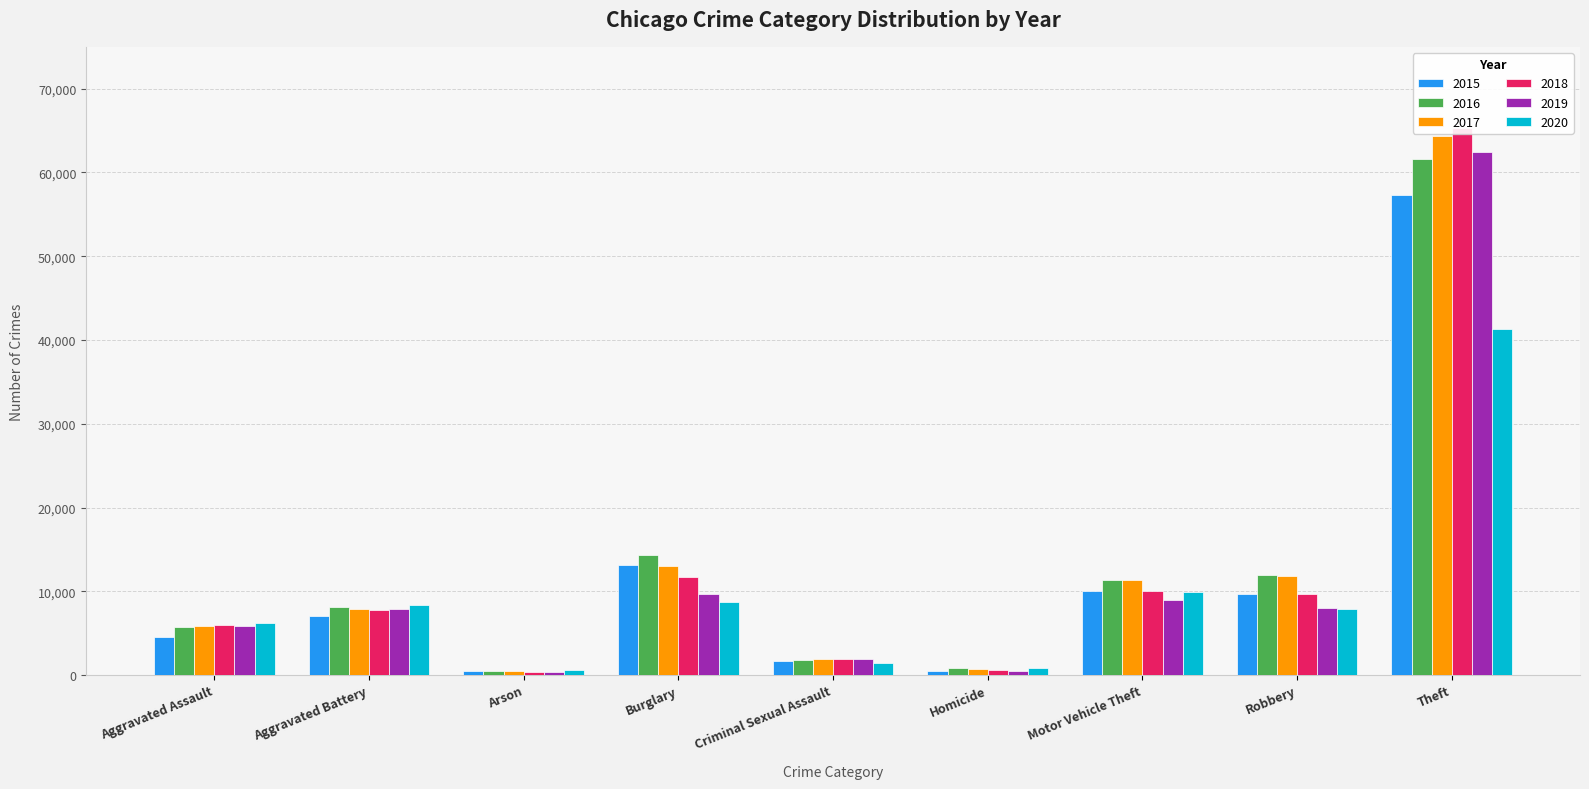

True or false: 2015 has a value of 57347 at Theft.

True